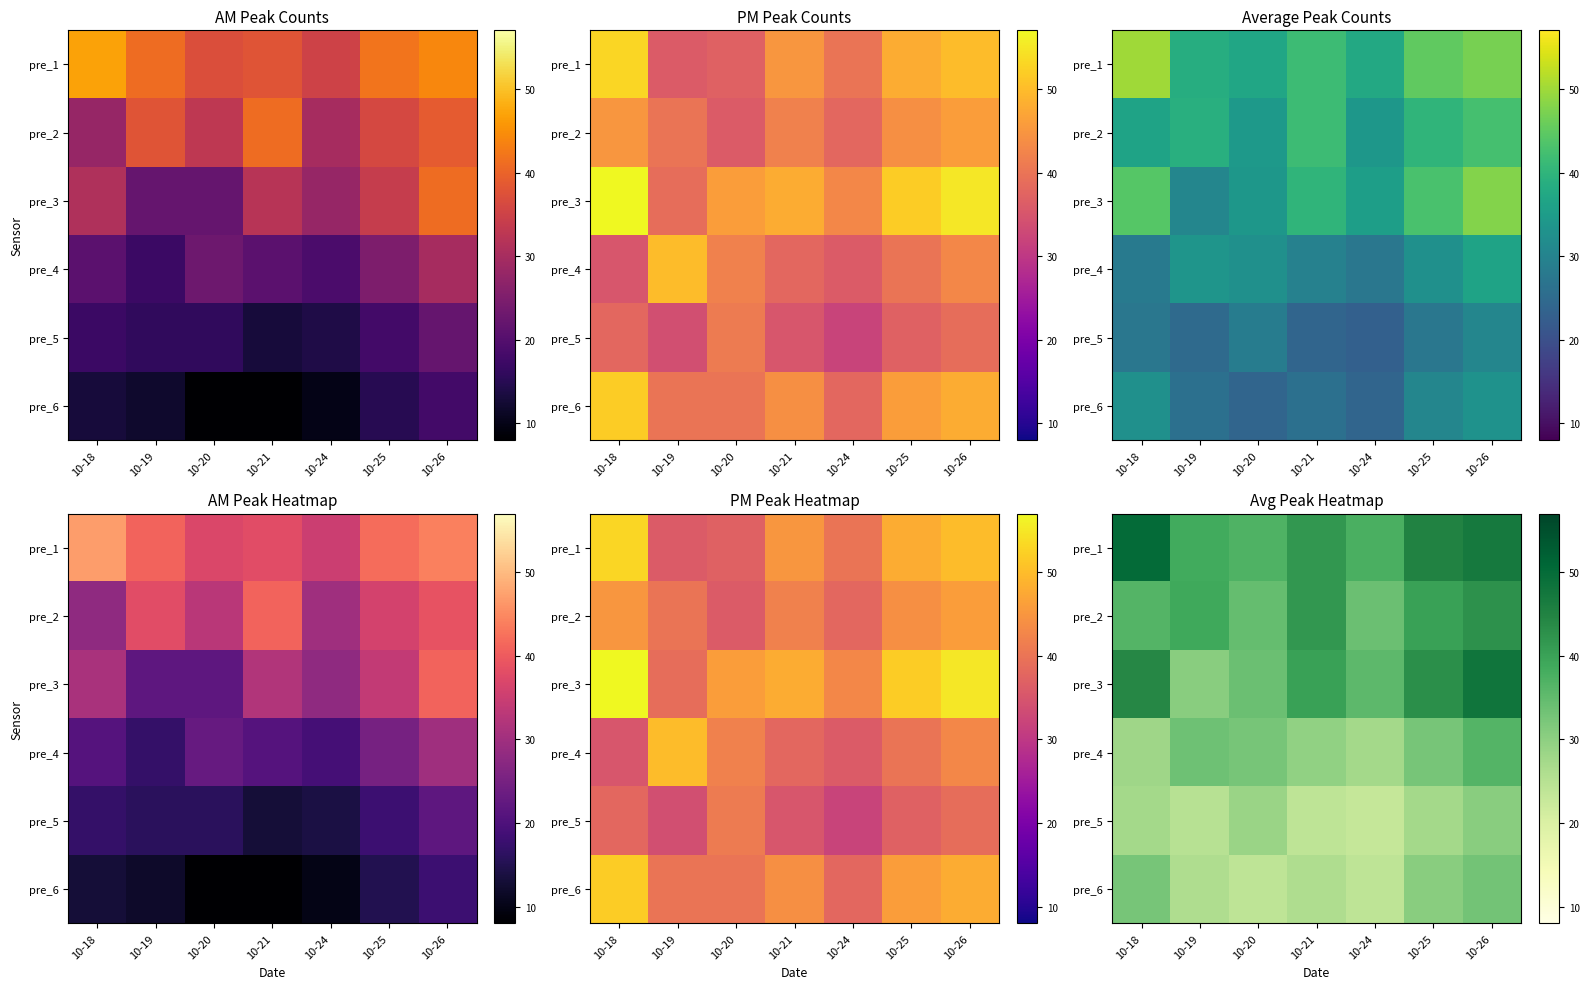

The pre_1 series shows 21.2 at 10-24. True or false?

False